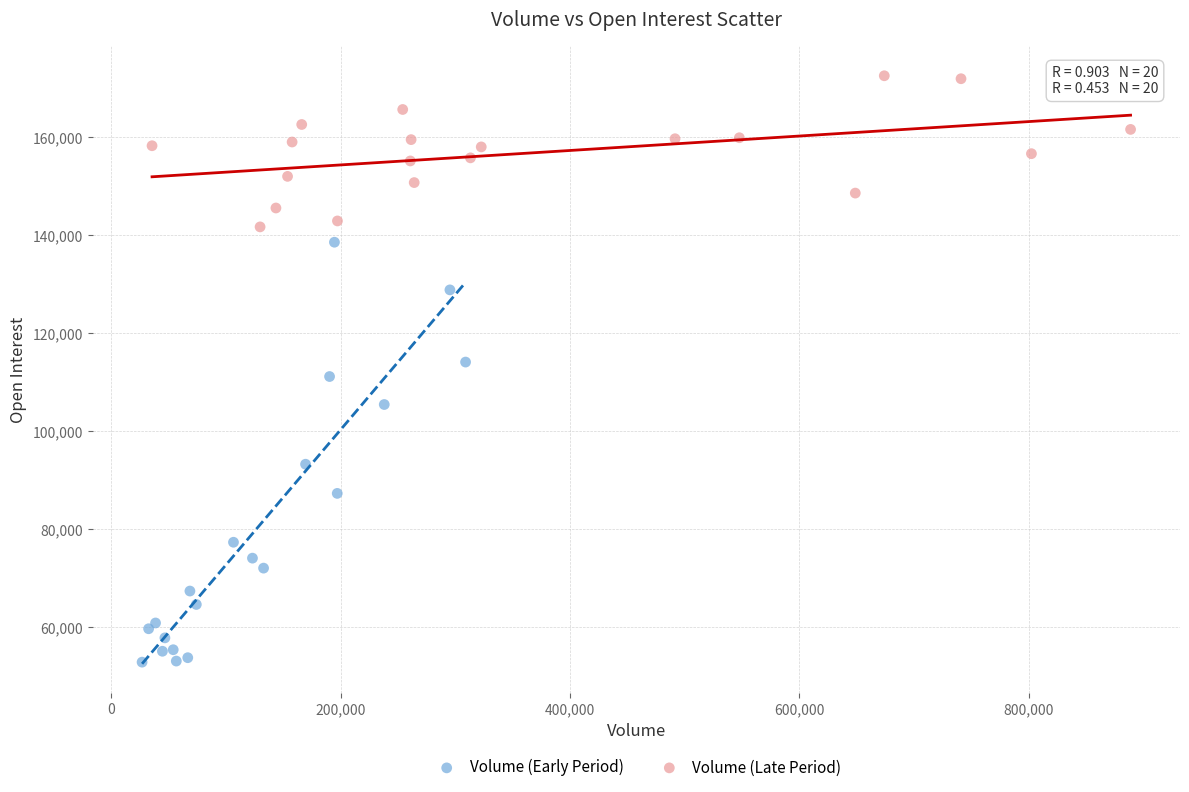

Which series contains the lowest Y value?

Volume (Early Period)